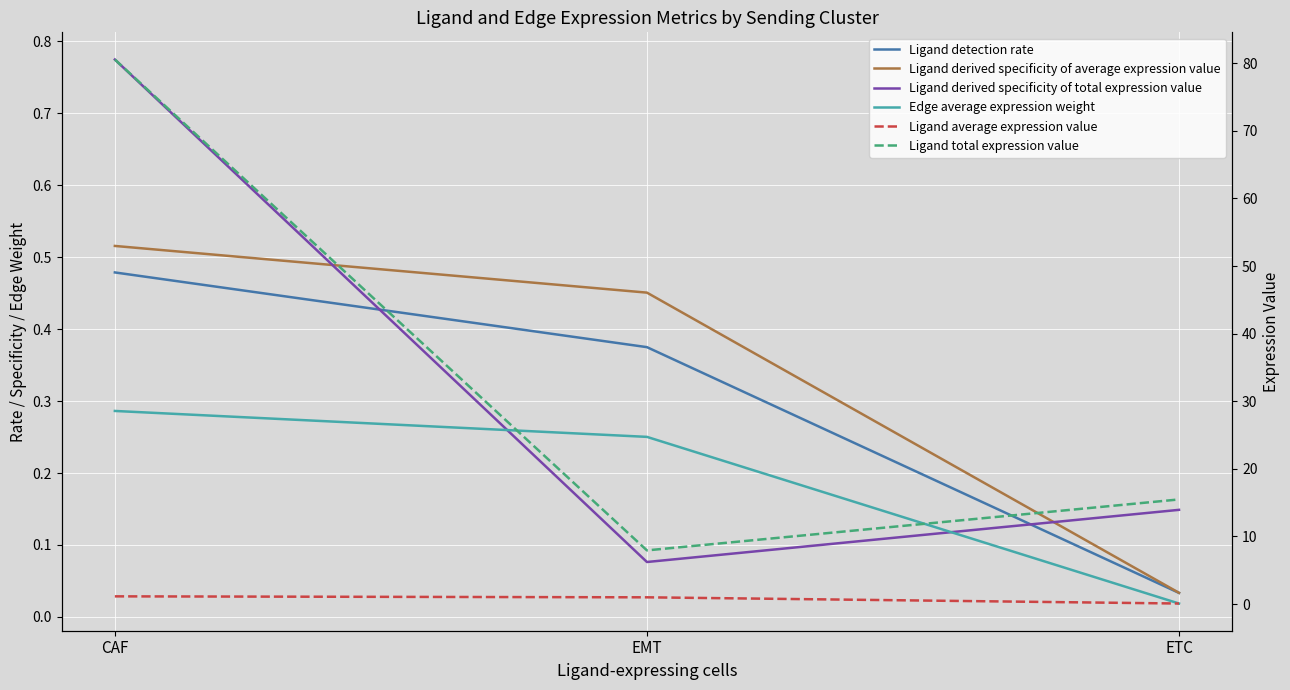

What is the difference between the Ligand detection rate values at ETC and EMT?

0.3